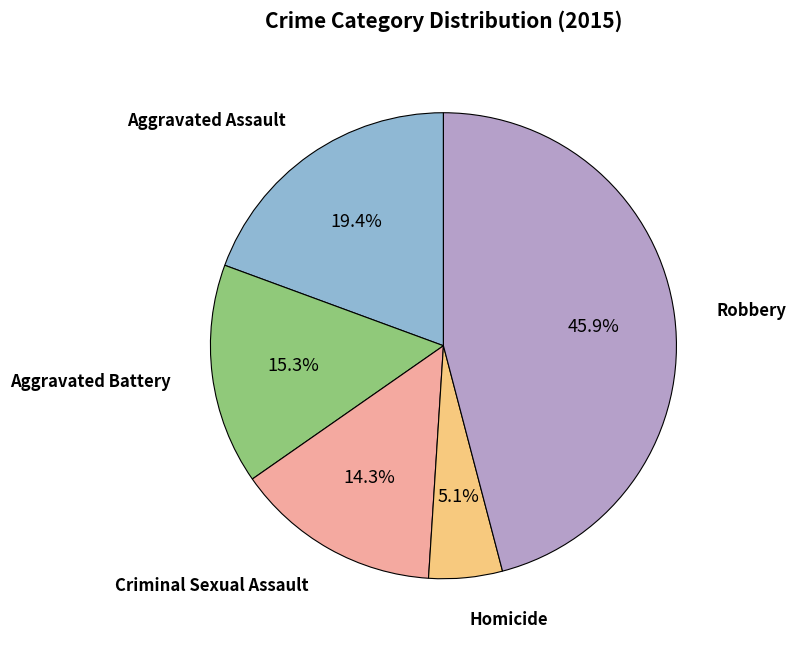

How many segments does this pie chart have?

5